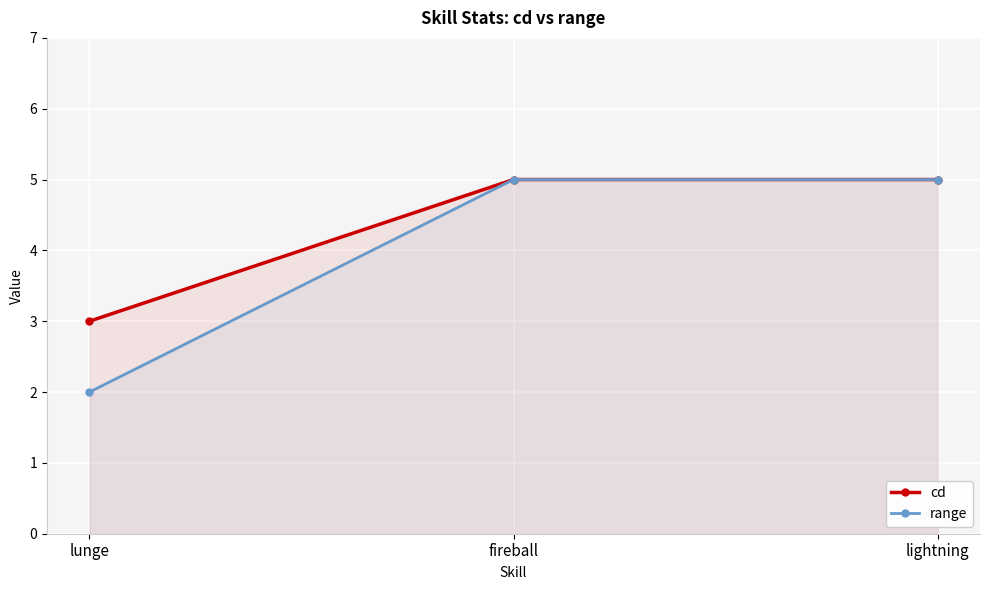

How many values in the range series are below 5?

1